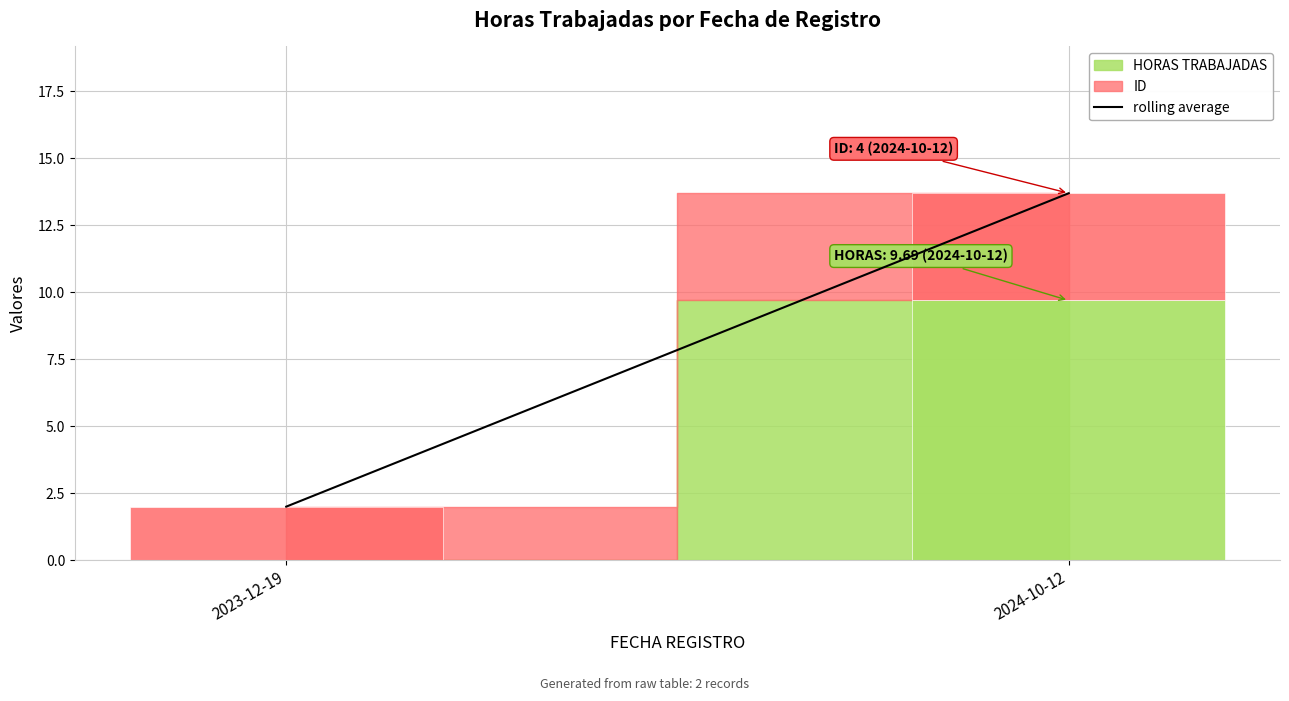

What is the difference between the maximum and minimum values?

11.7